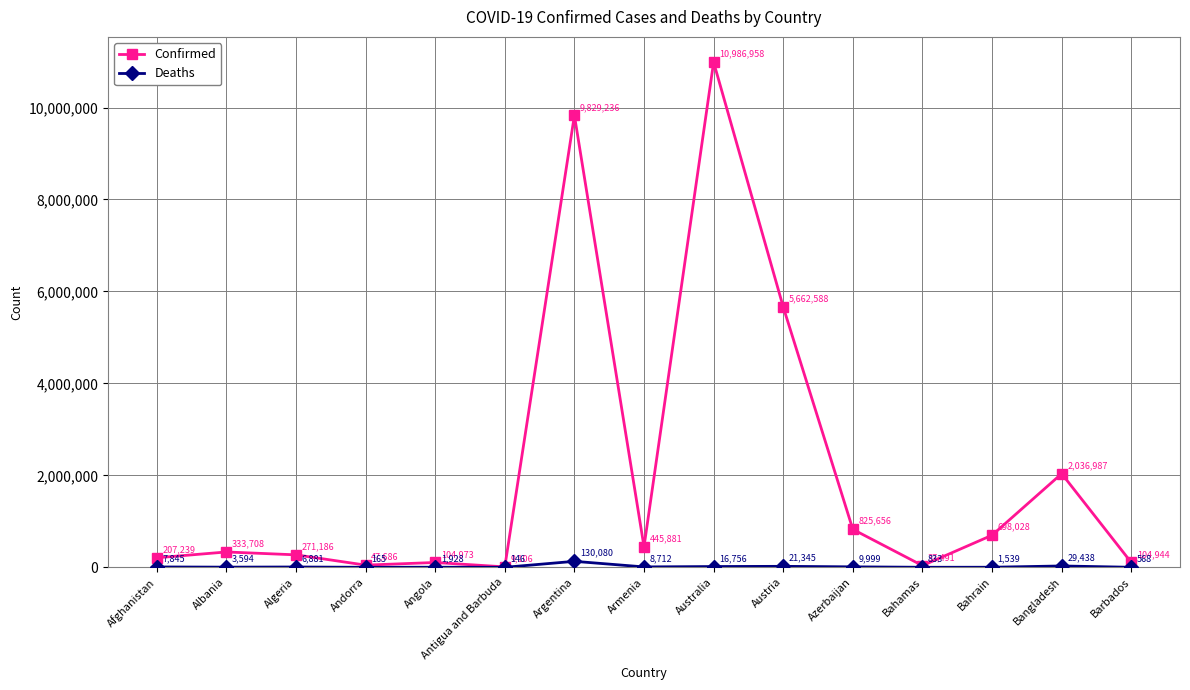

Is the value of Deaths at Armenia greater than the value of Confirmed at Andorra?

No